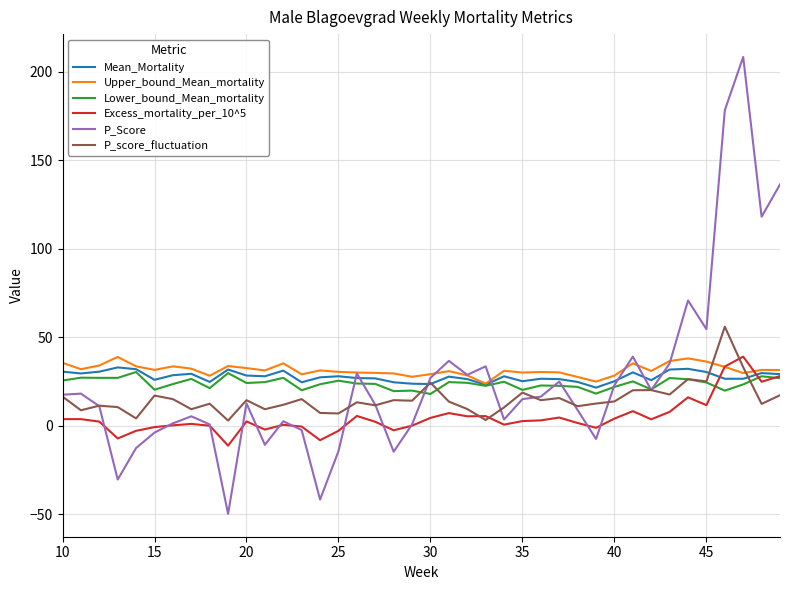

What is the maximum value shown in the chart?

208.3